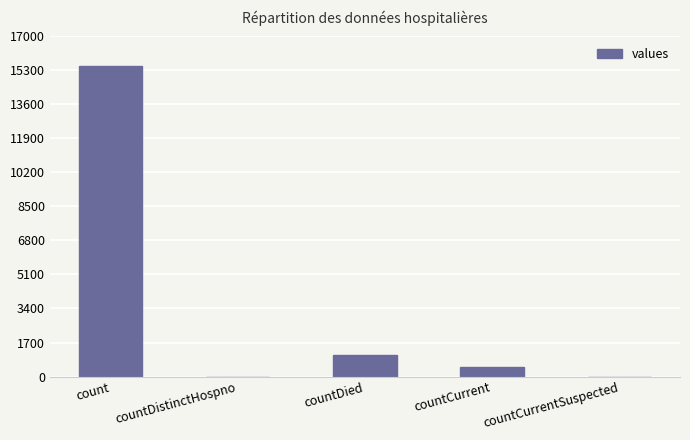

Which category has the highest value across all series?

count